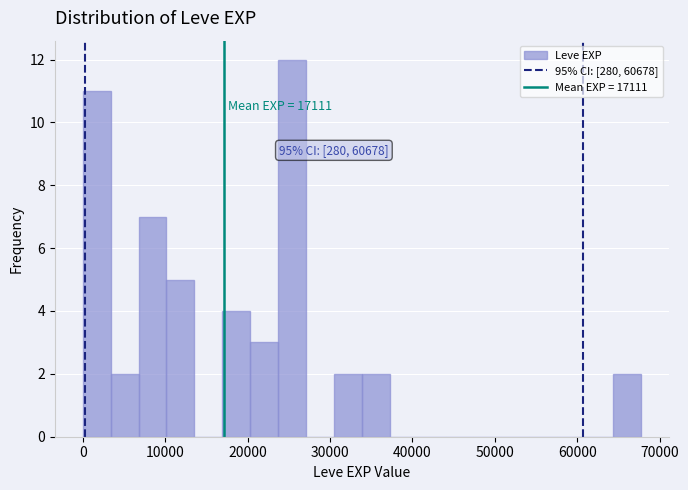

Around what value on the x-axis is the tallest bar? Give the approximate position of its centre, as read against the axis.

25000